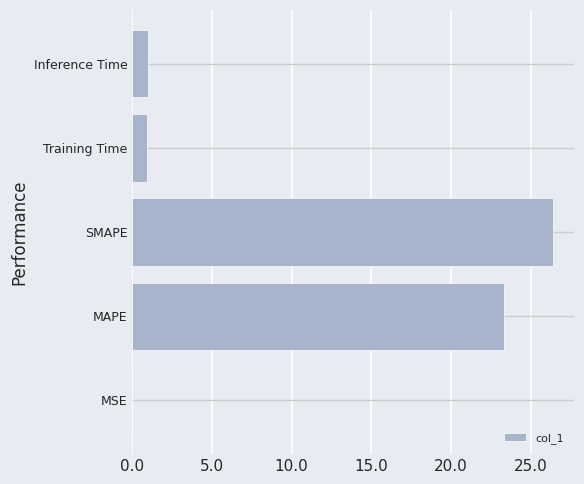

Are the bars horizontal?

Yes